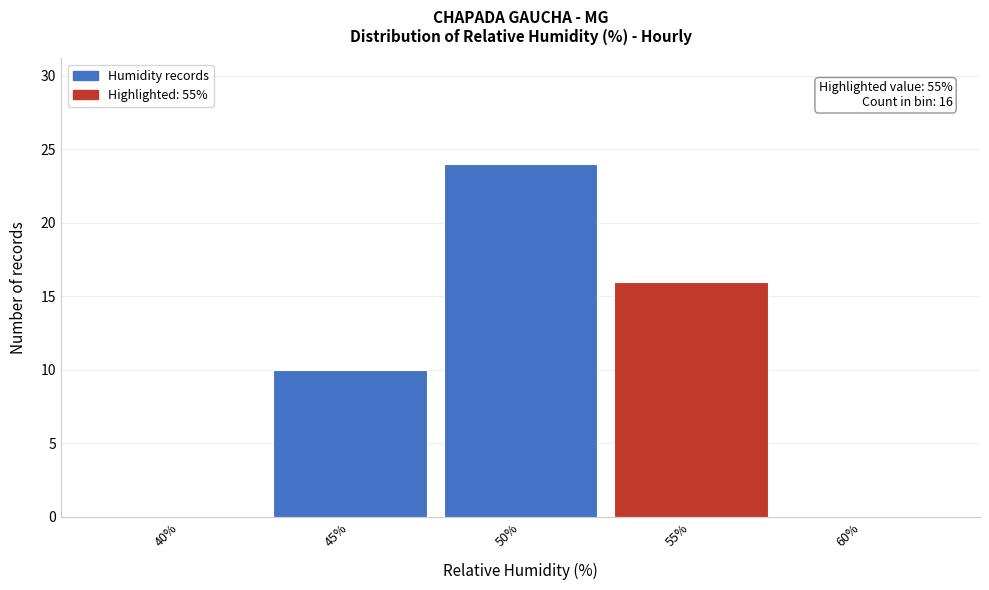

Reading left to right, list all the values displayed in this chart.

40%=0	45%=10	50%=24	55%=16	60%=0